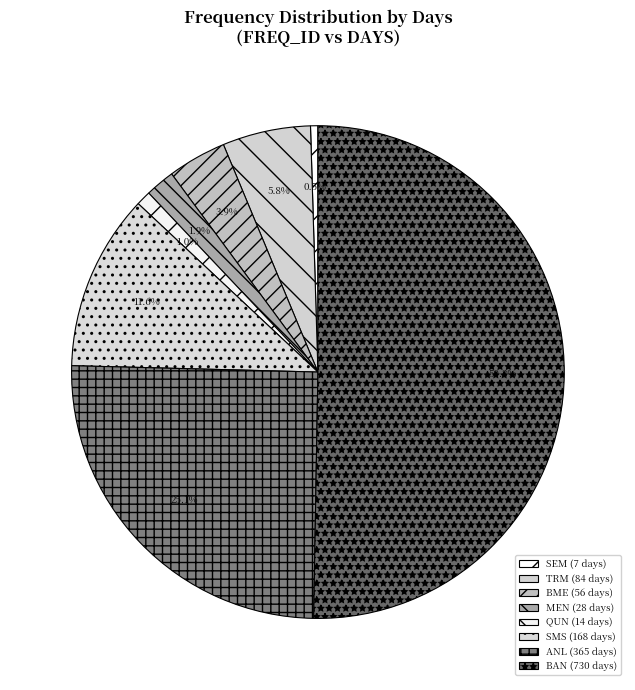

What portion of the pie excludes QUN?

99.0%